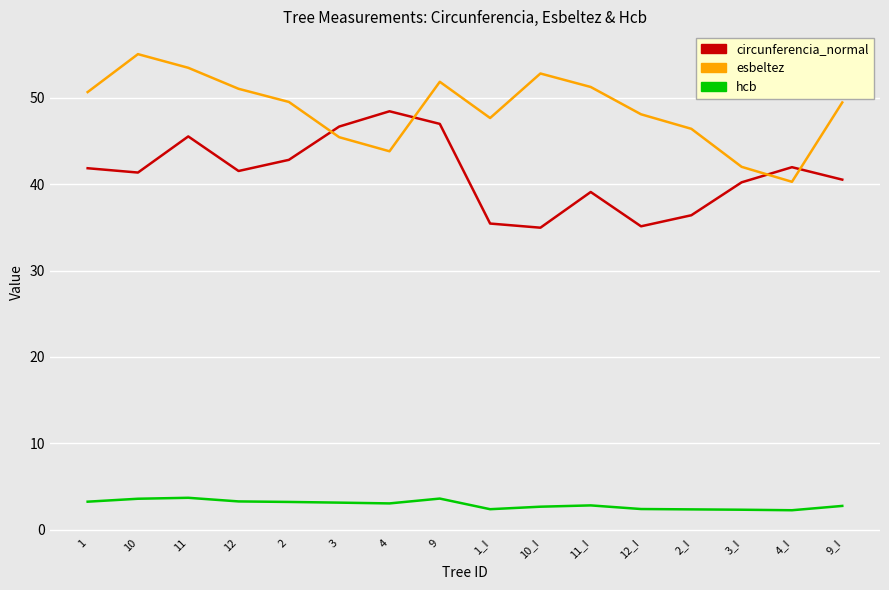

Between which two adjacent categories do esbeltez and circunferencia_normal first intersect?

2 and 3